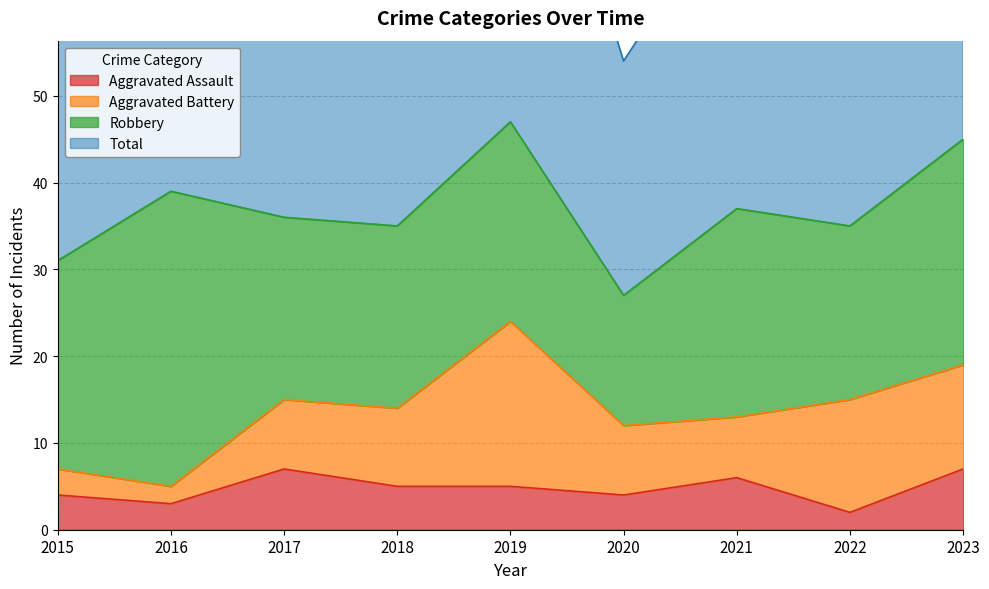

True or false: Total and Aggravated Assault intersect in this chart.

False